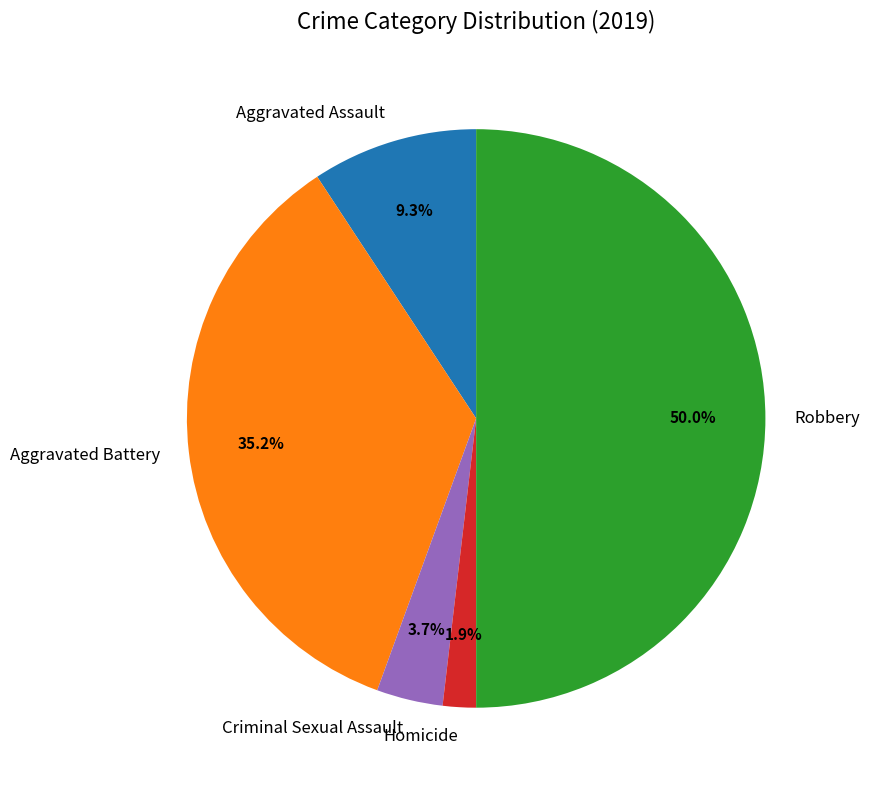

To the nearest percent, what percentage of the pie is Aggravated Battery?

35%